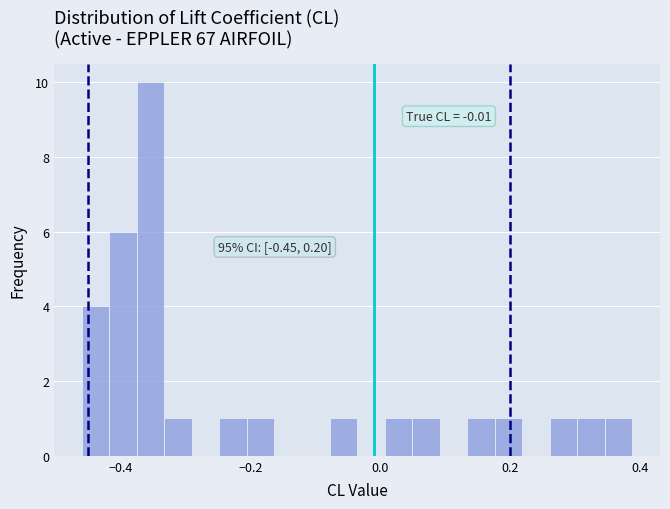

Read against the x-axis, roughly where is the centre of the tallest bar?

-0.36